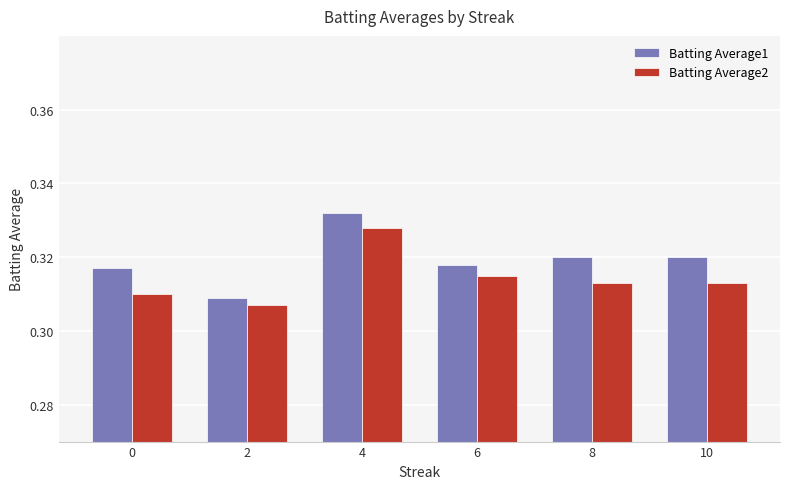

List the series in order of their peak value, highest first.

Batting Average1, Batting Average2